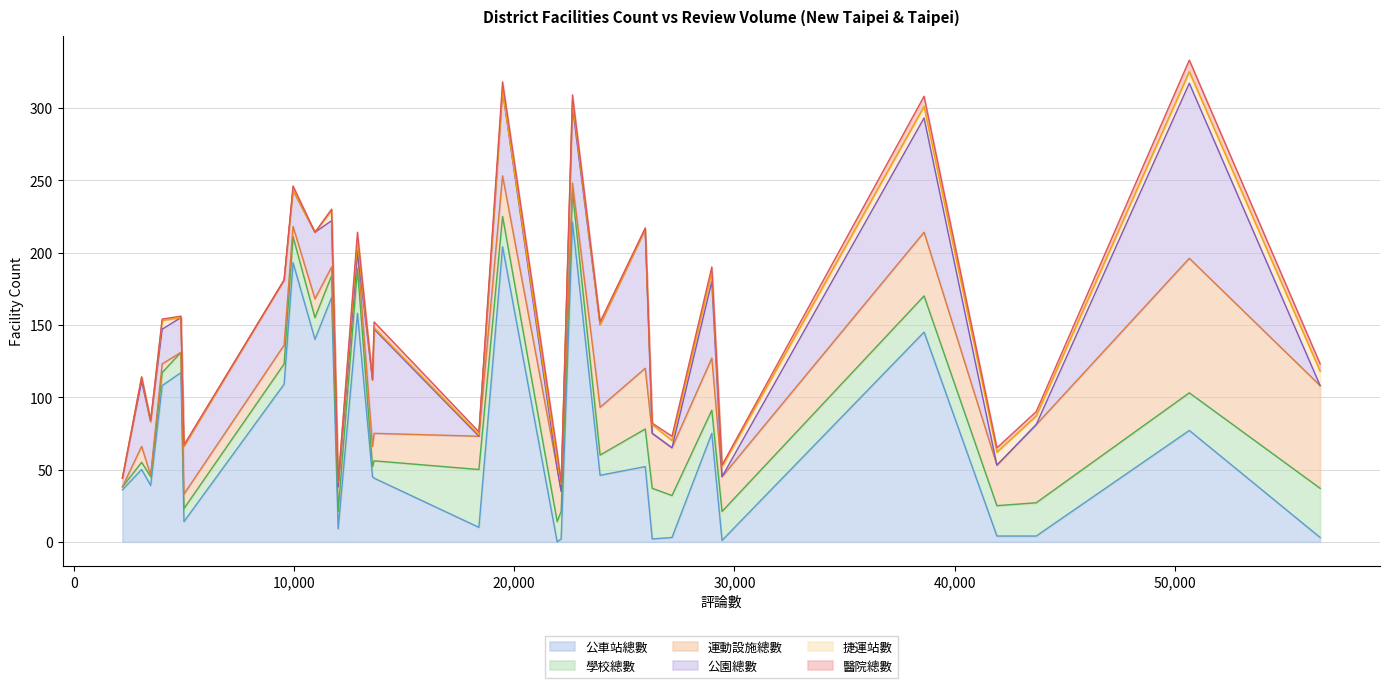

What is the maximum value for 公車站總數?

221